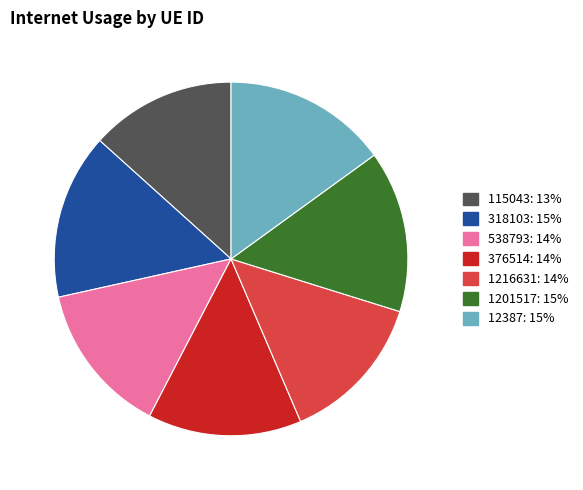

Is 1216631 the majority of the pie?

No